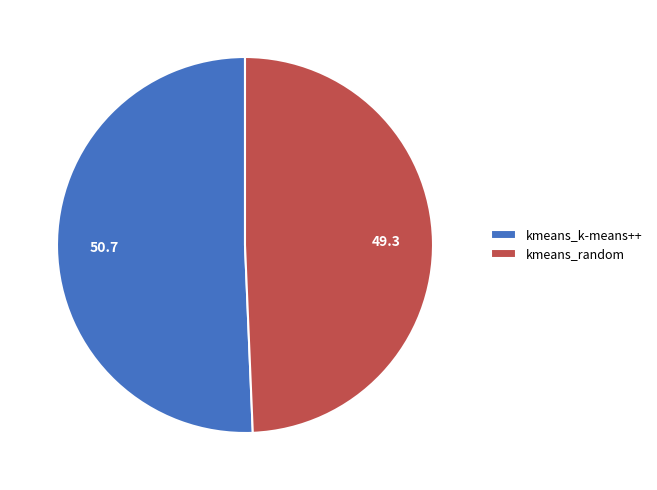

True or false: kmeans_k-means++ accounts for 62% of the total.

False